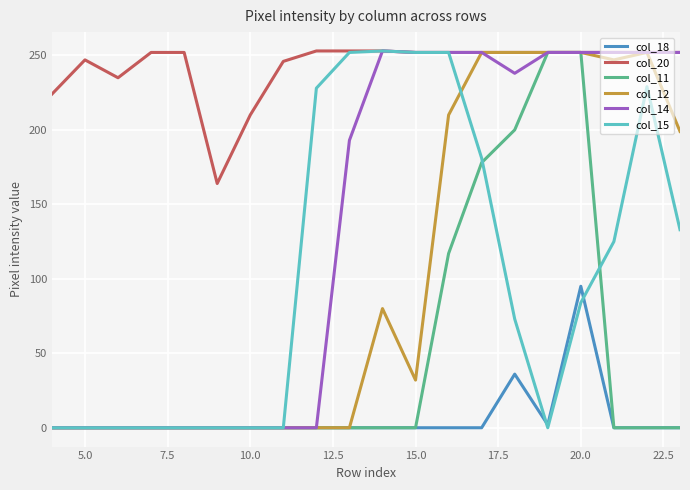

What is the maximum value for col_15?

253